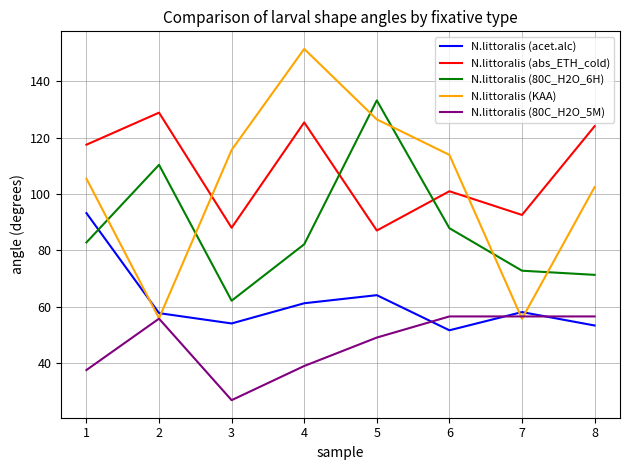

True or false: N.littoralis (KAA) has more than 0 points higher than both neighbors.

True